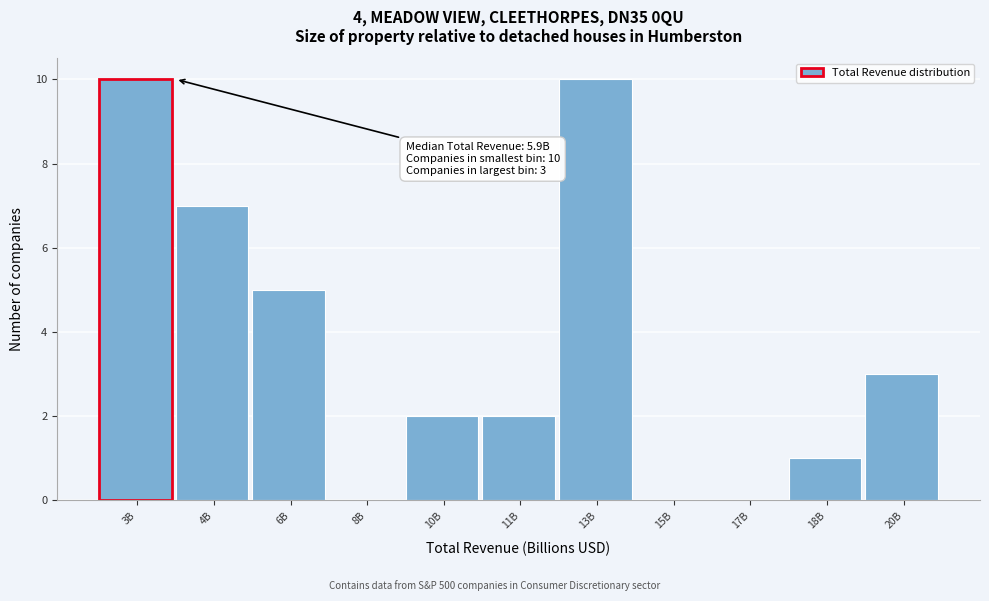

Reading left to right, list all the values displayed in this chart.

3B=10	4B=7	6B=5	8B=0	10B=2	11B=2	13B=10	15B=0	17B=0	18B=1	20B=3